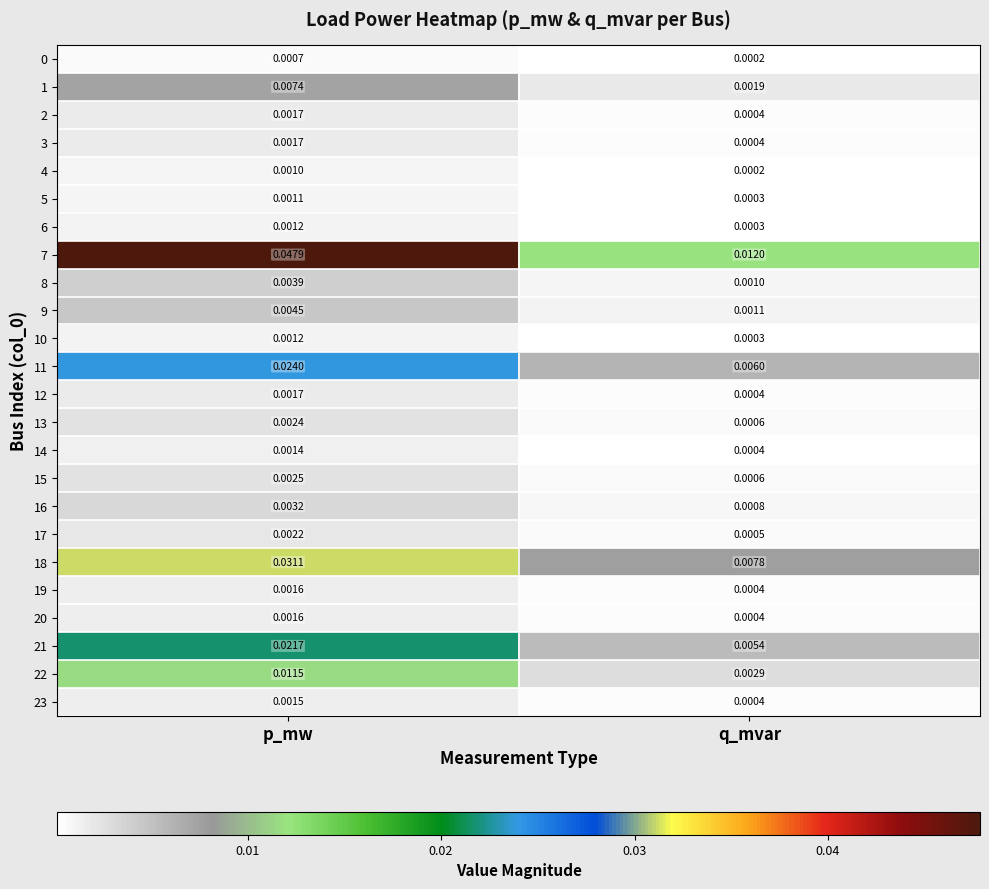

At which label does 8 reach its peak?

p_mw